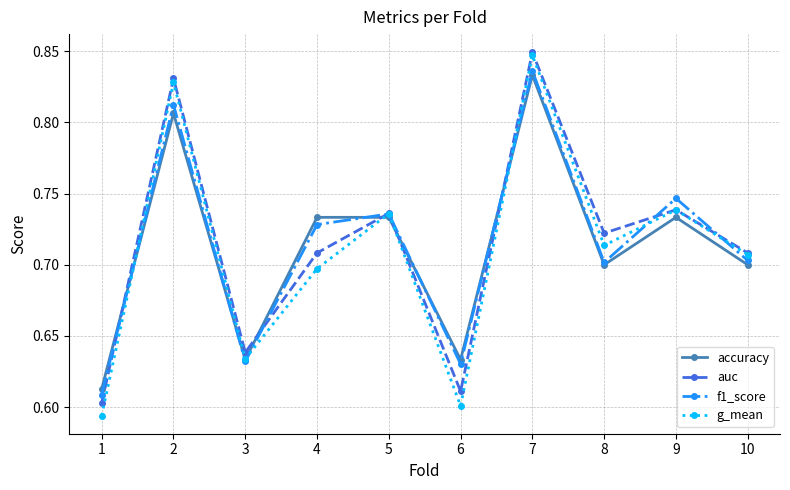

Is it true that g_mean equals 0.7 at 10?

True